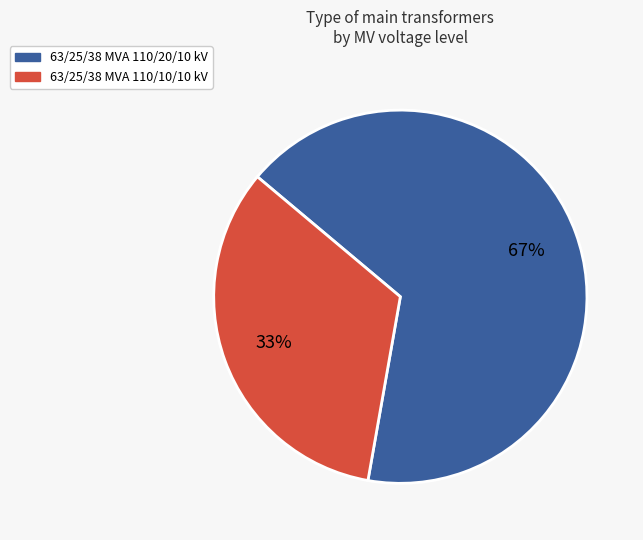

The 63/25/38 MVA 110/20/10 kV slice represents 67% of the pie. True or false?

True